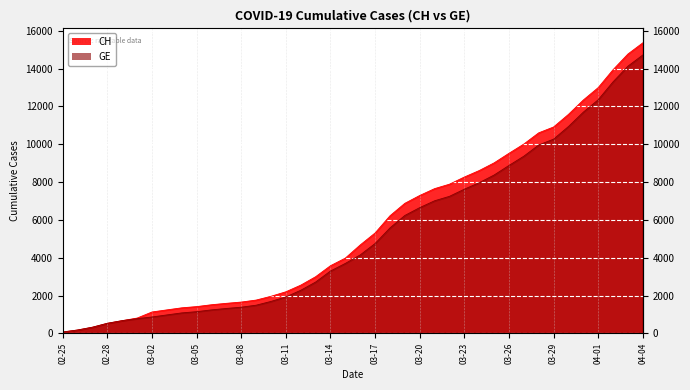

Reading right to left, list all the values displayed in this chart.

CH: 15359	14768	13939	12992	12336	11576	10910	10601	10008	9518	9012	8607	8264	7886	7651	7289	6875	6215	5307	4674	3979	3576	2993	2548	2197	1959	1759	1654	1587	1512	1414	1349	1240	1130	808	672	532	325	177	72
GE: 14717	14126	13297	12350	11694	10934	10268	9959	9366	8876	8370	7965	7622	7244	7009	6647	6233	5573	4750	4147	3698	3295	2712	2277	1926	1688	1488	1383	1316	1241	1146	1081	974	865	778	672	532	325	177	72